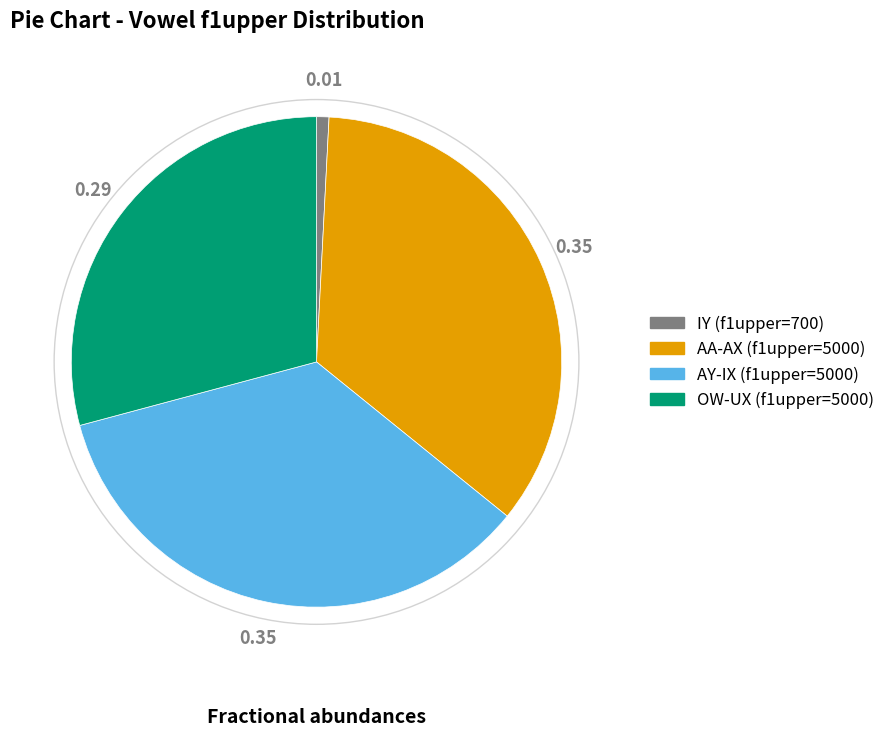

How many segments does this pie chart have?

4